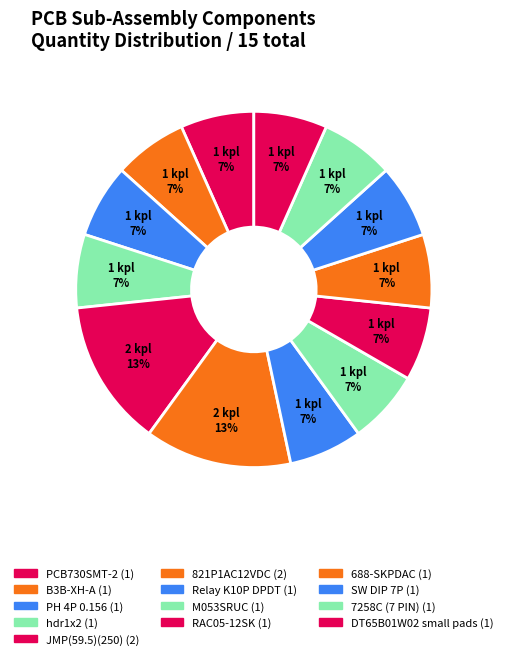

What portion of the pie excludes SW DIP 7P?

93.3%